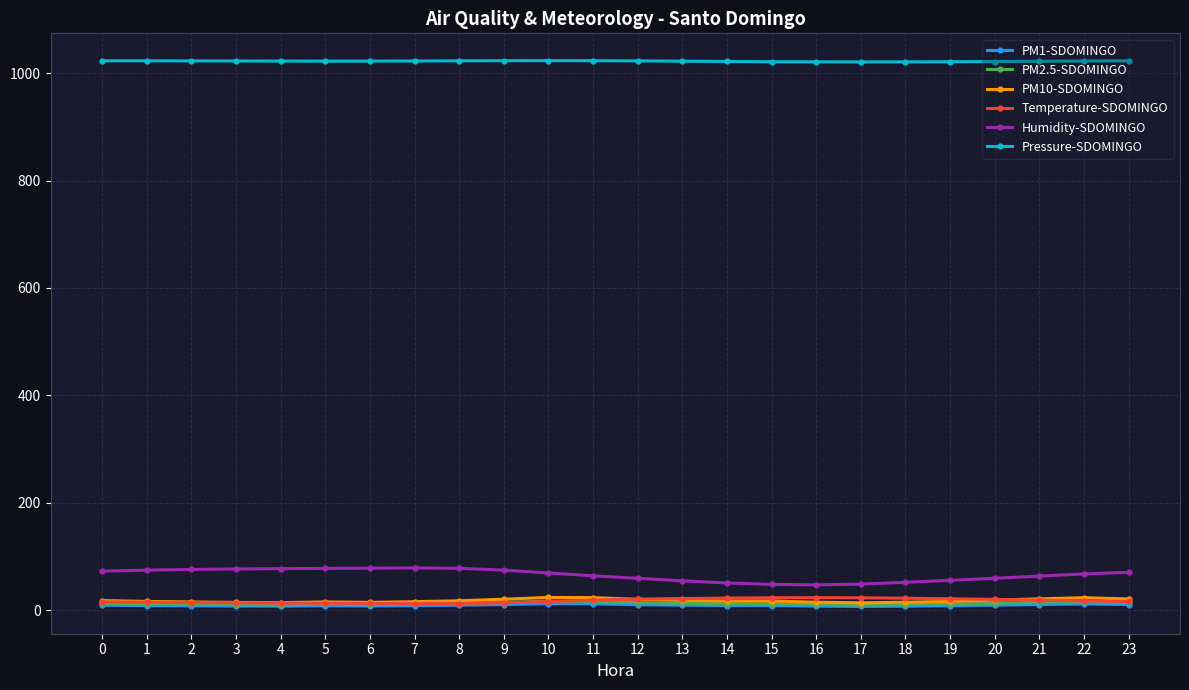

True or false: PM2.5-SDOMINGO has more than 2 points higher than both neighbors.

True